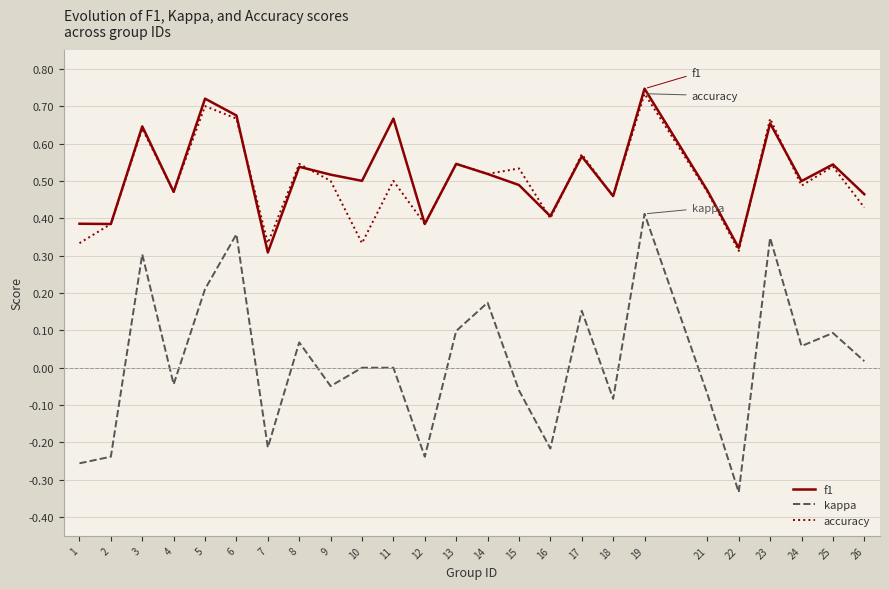

Which series has the widest spread of values?

kappa